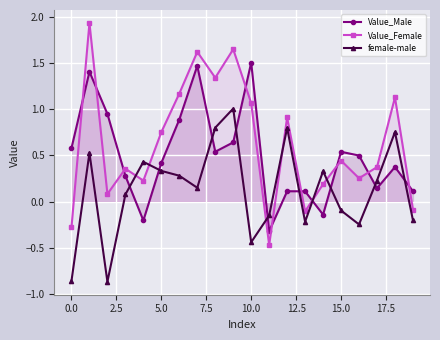

List the series in order of their peak value, lowest first.

female-male, Value_Male, Value_Female